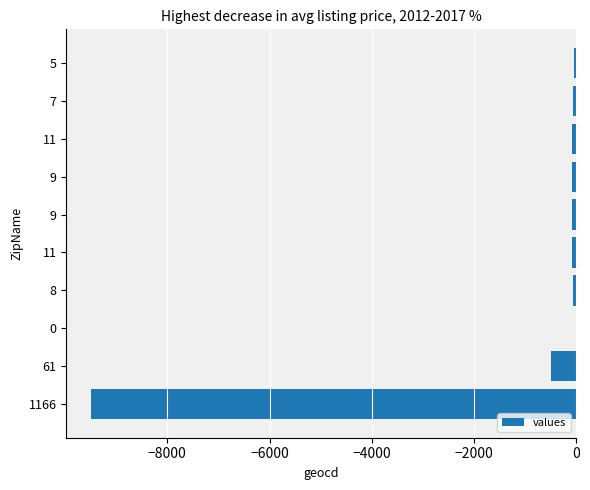

What is the difference between the maximum and minimum values?

9502